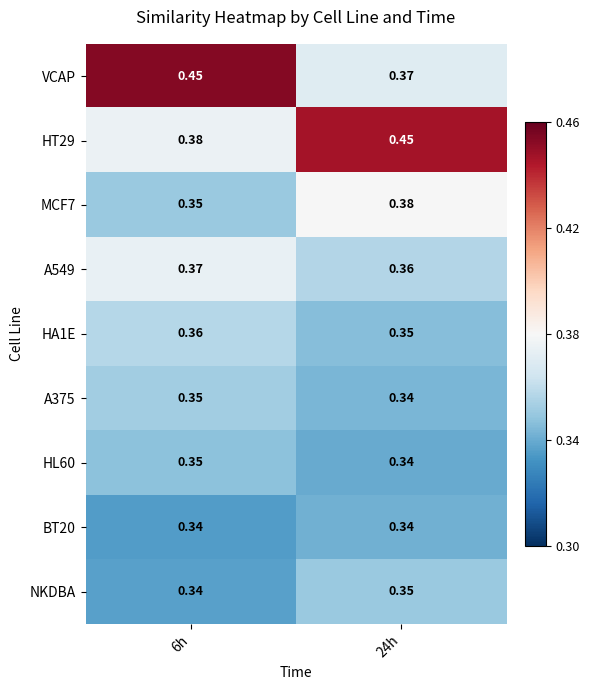

Which series has the largest range (max minus min)?

VCAP